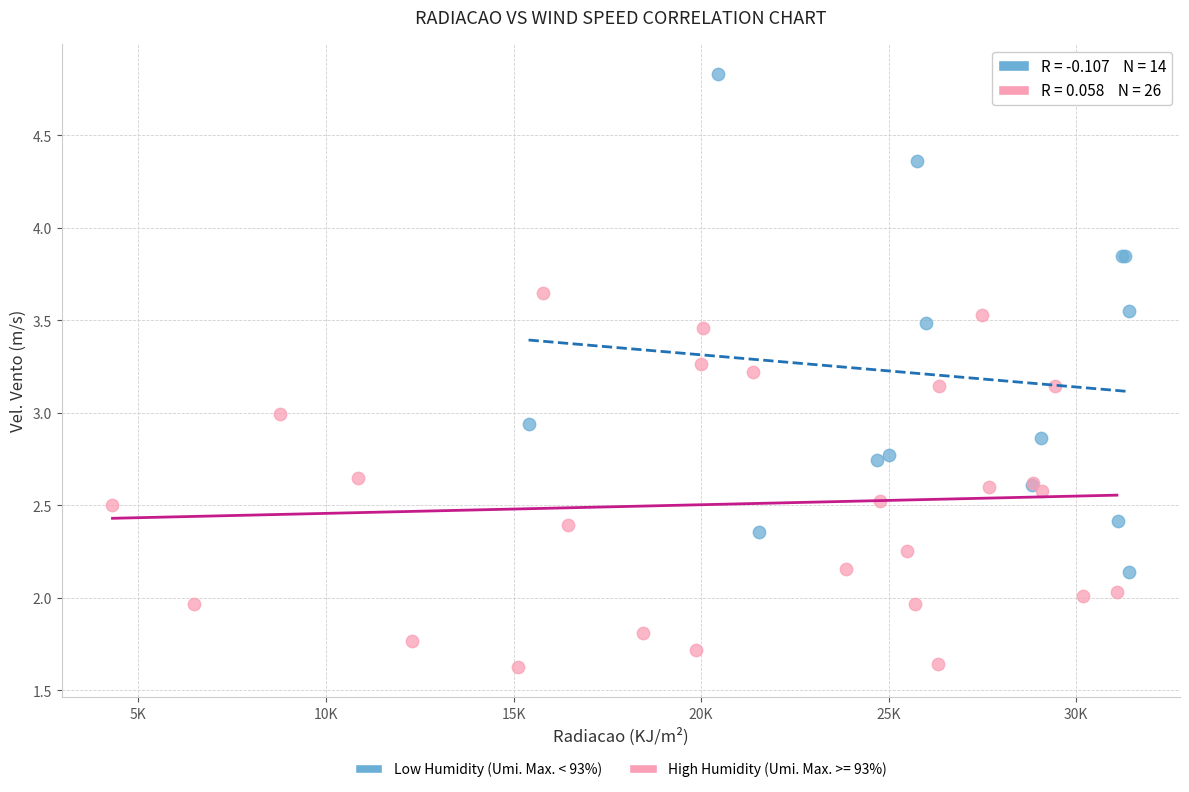

Which series reaches the minimum Y coordinate?

High Humidity (Umi. Max. >= 93%)